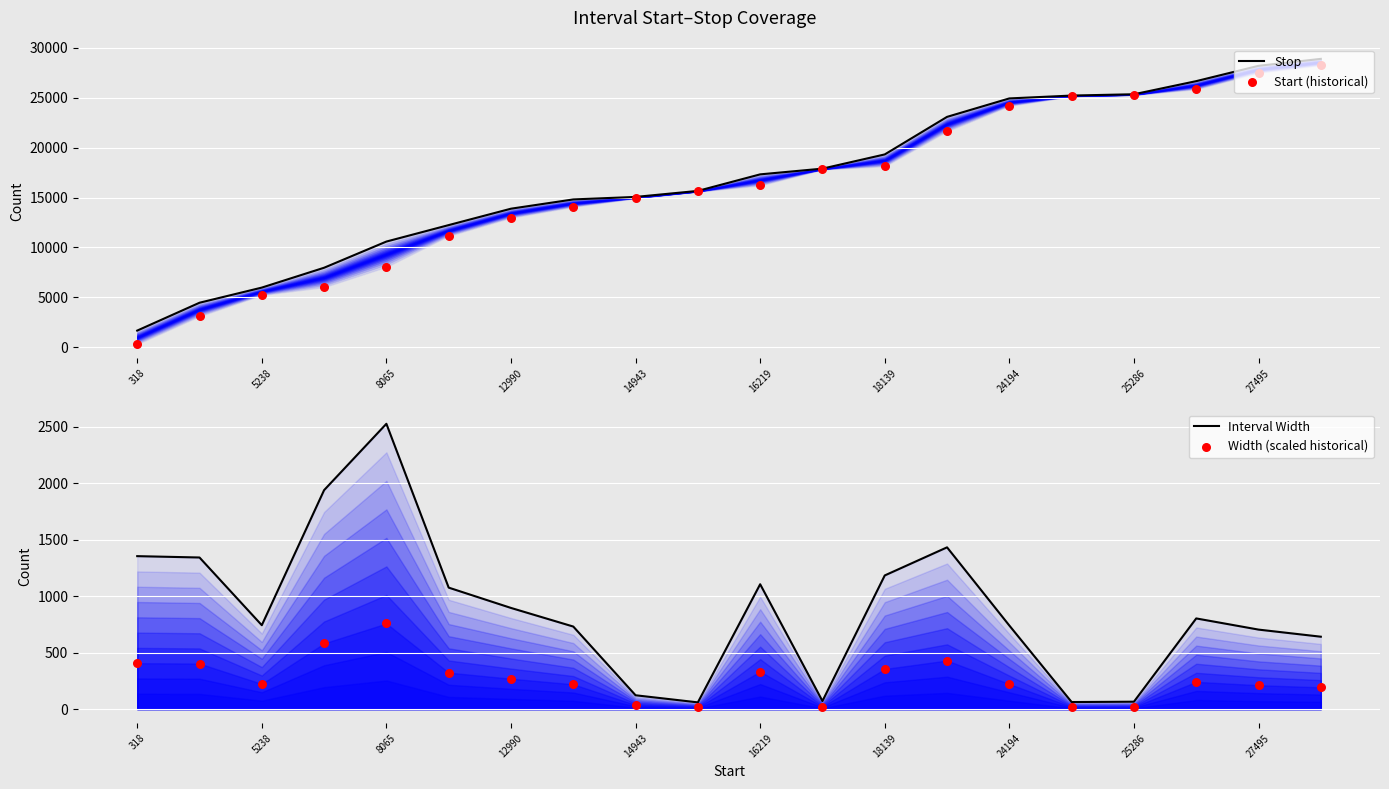

Which series contains the highest Y value?

Stop